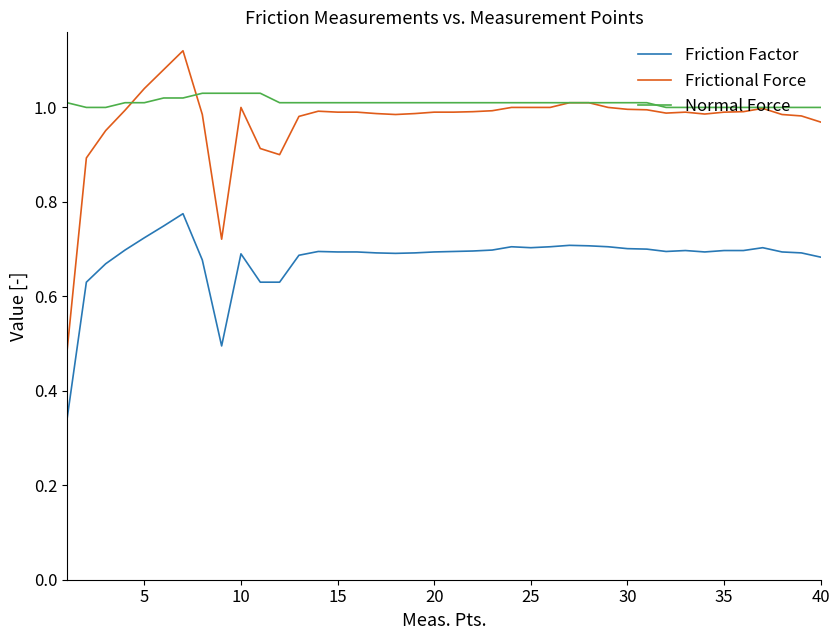

Rank the series by their maximum value, from lowest to highest.

Friction Factor, Normal Force, Frictional Force